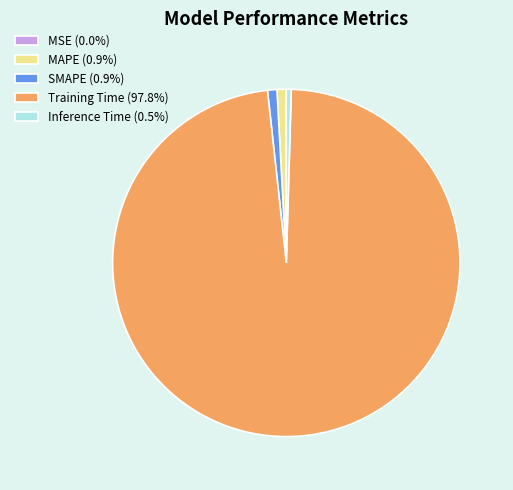

Combined, do Training Time (97.8%) and SMAPE (0.9%) account for over 50%?

Yes